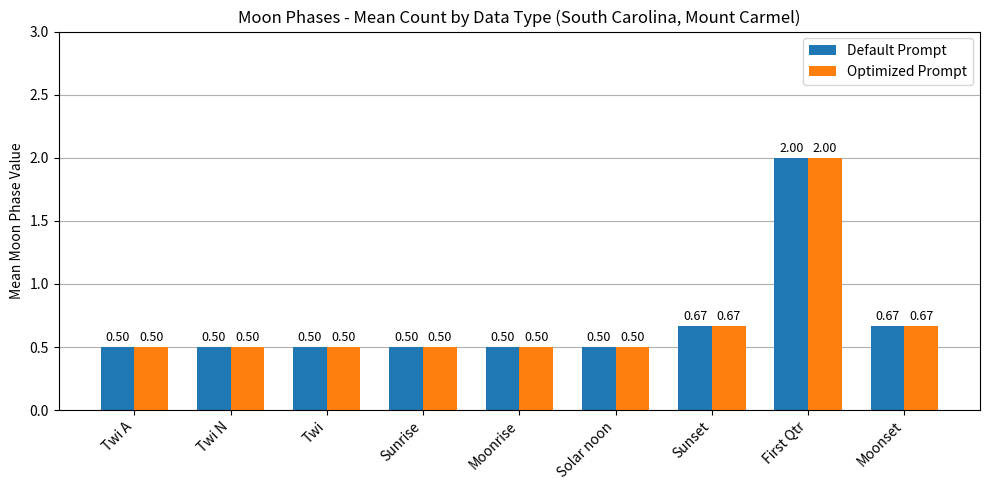

How many distinct data groups are displayed?

2